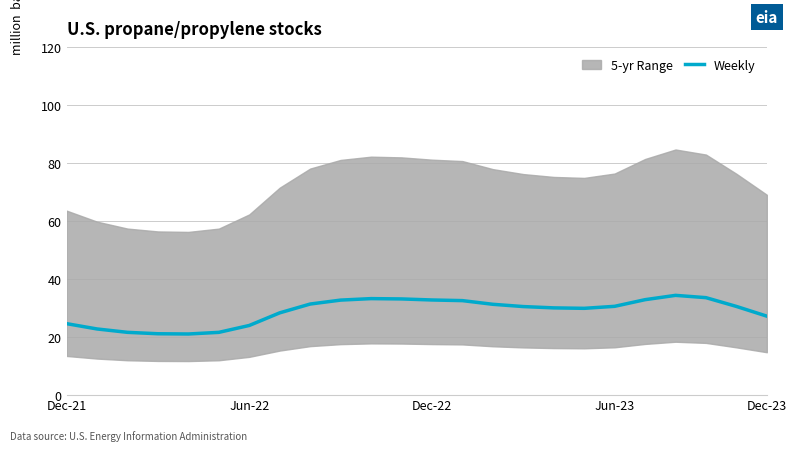

What is the highest value of the Weekly series?

34.3